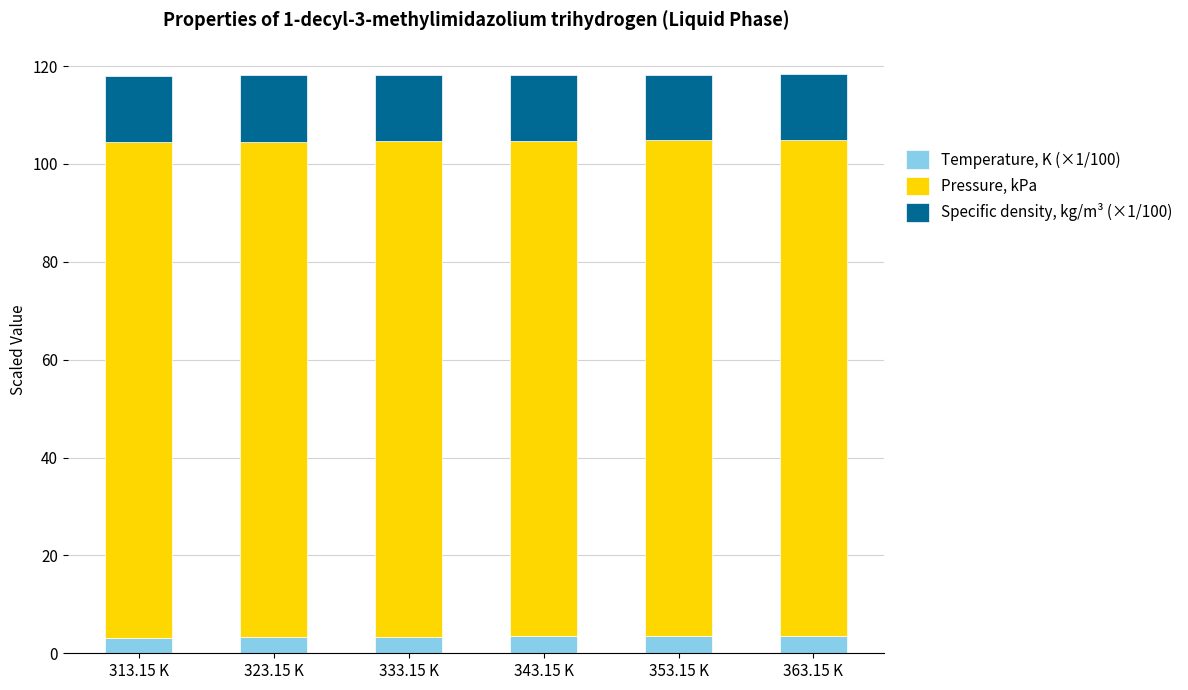

How many data points does each series have?

6